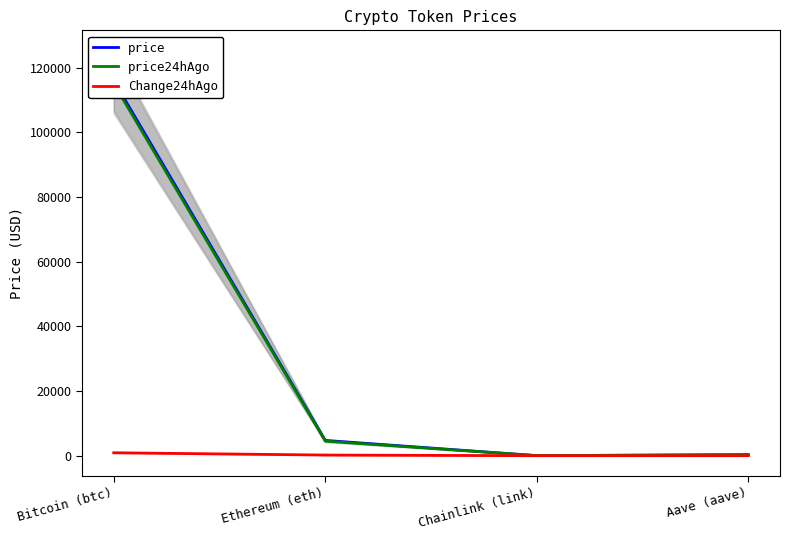

What is the average value of the Change24hAgo series?

280.6